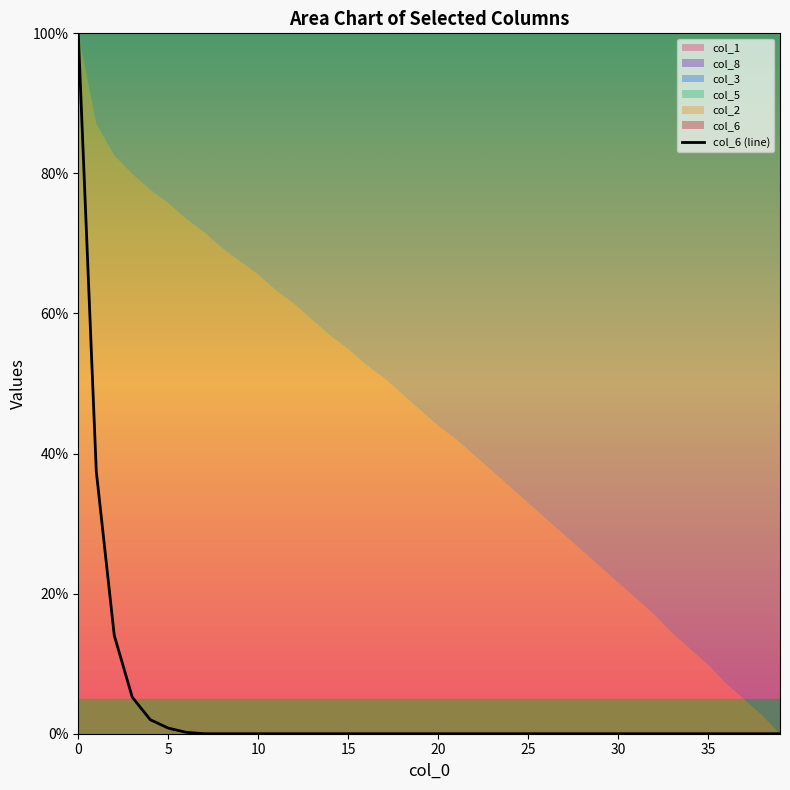

How many lines are shown in the chart?

1